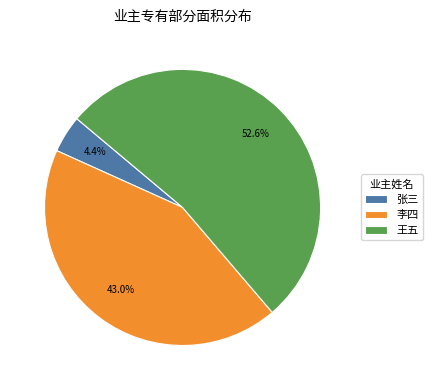

Which slice represents more than half of the pie?

王五